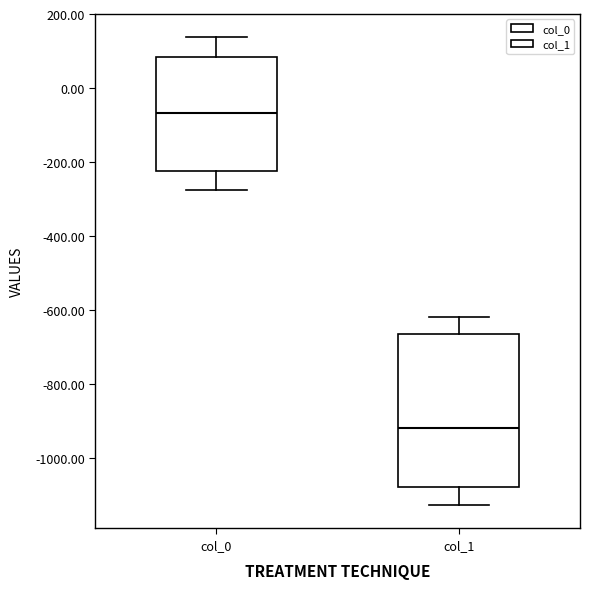

Reading left to right, read every box against the y-axis: the position of its median line, the range the box covers, and the ends of its whiskers. The values are not printed on the chart, so give them approximately, as read against the axis.

col_0: median -60, box -220 to 80, whiskers -280 to 140
col_1: median -920, box -1080 to -660, whiskers -1120 to -620